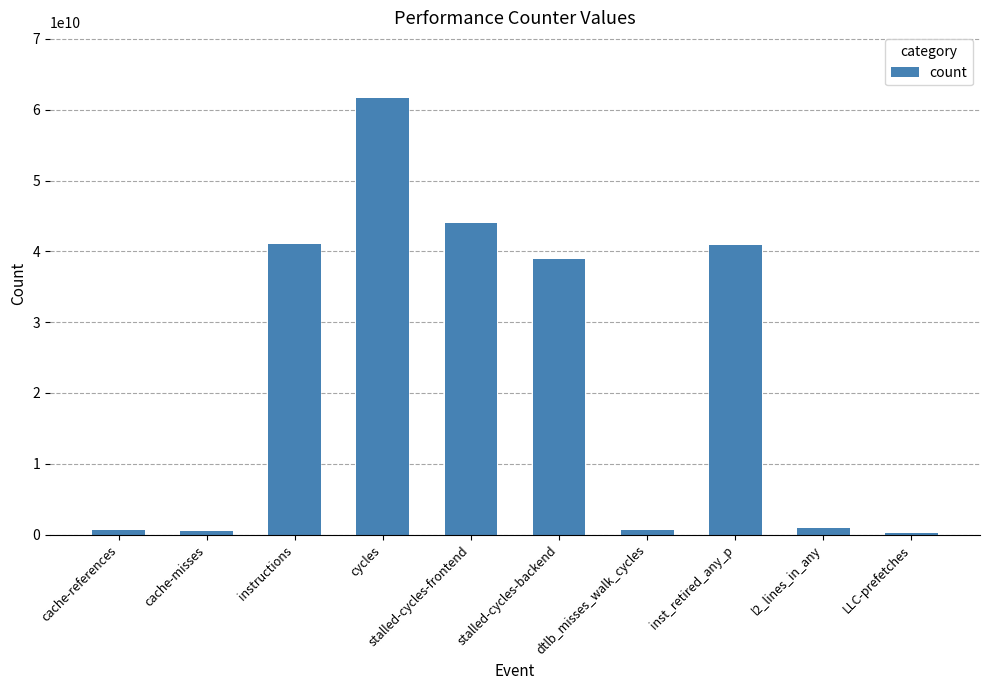

Are the bars horizontal?

No